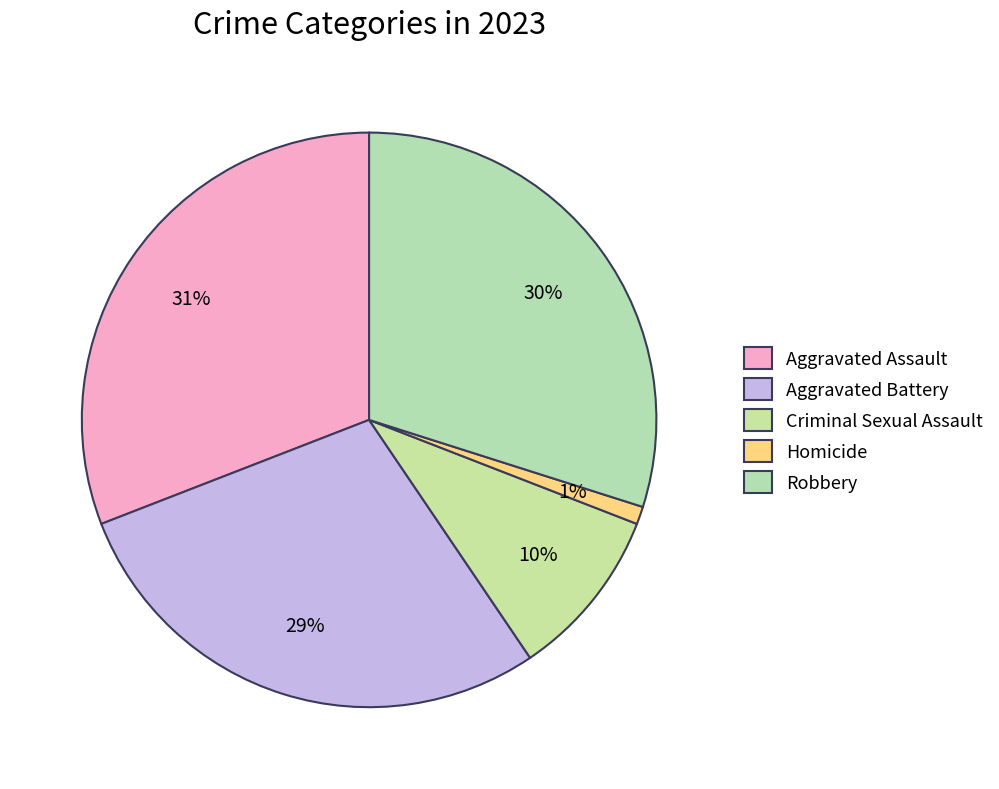

Rank the categories by value from lowest to highest.

Homicide, Criminal Sexual Assault, Aggravated Battery, Robbery, Aggravated Assault